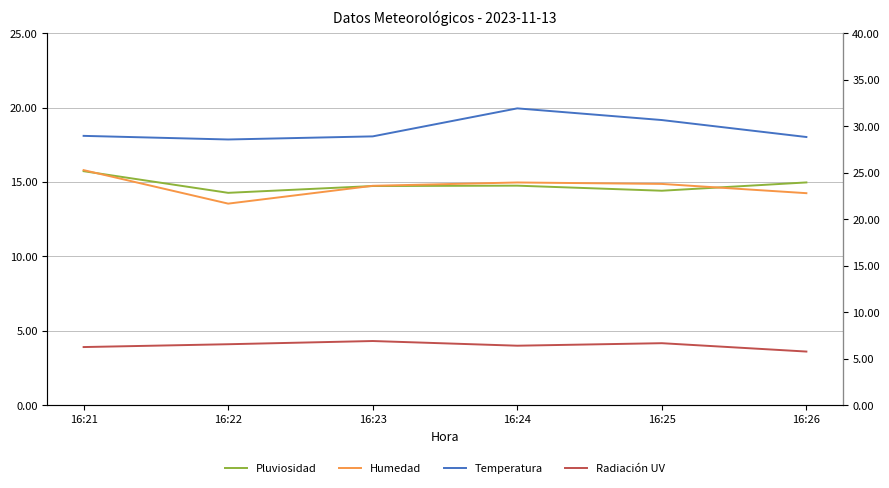

How many lines are shown in the chart?

4